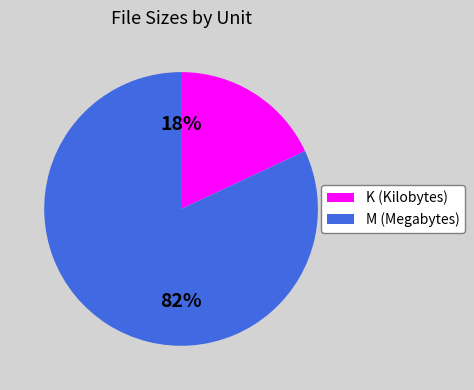

Is there any slice that represents more than half of the pie?

Yes